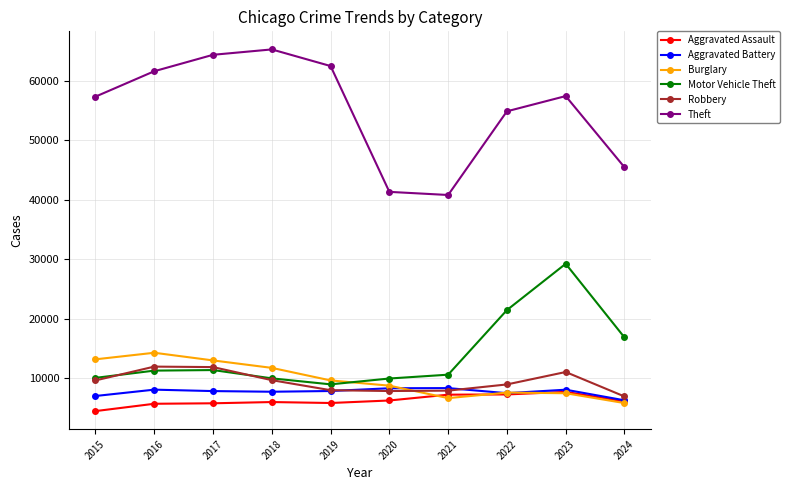

Does the chart have visible grid lines?

Yes